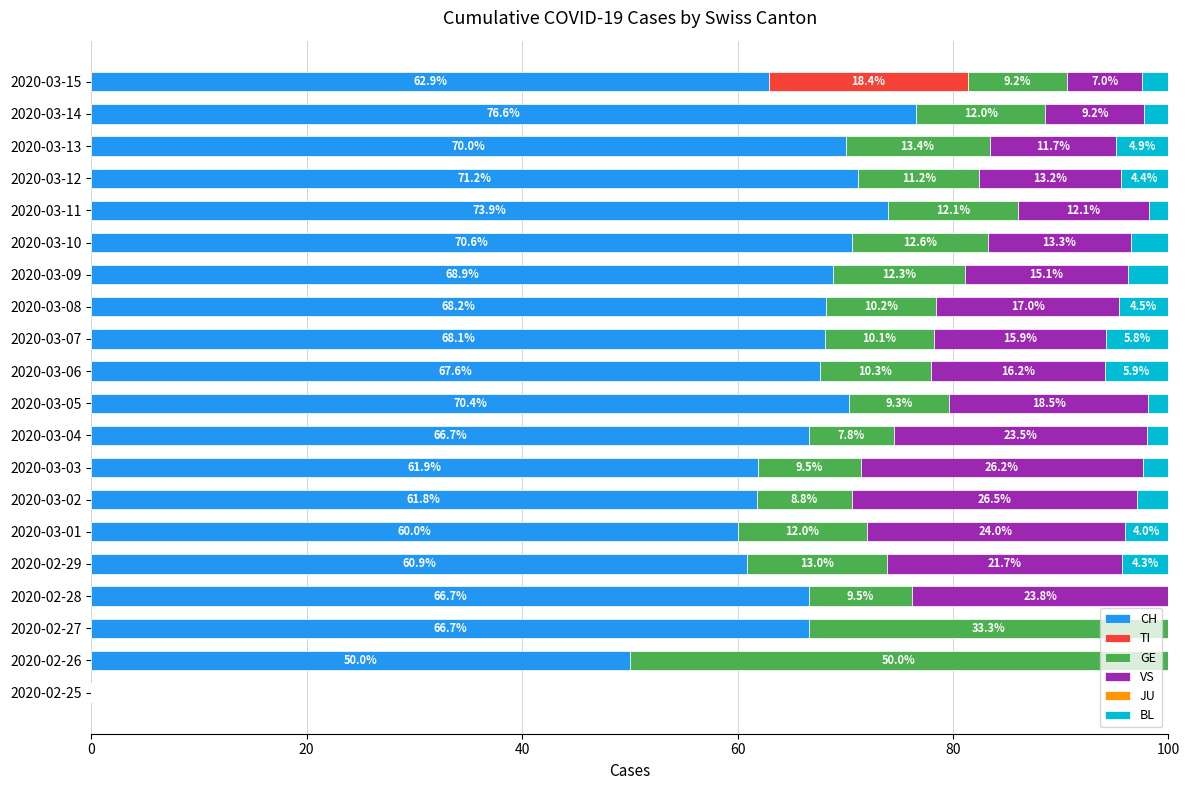

What is the highest value of the CH series?

76.6